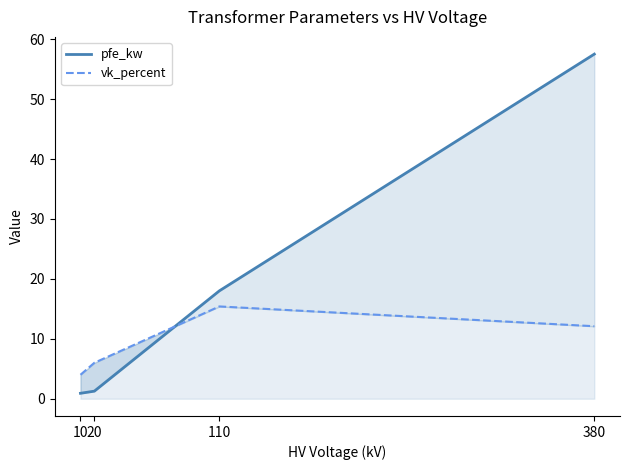

The vk_percent series shows 5.8 at 380. True or false?

False